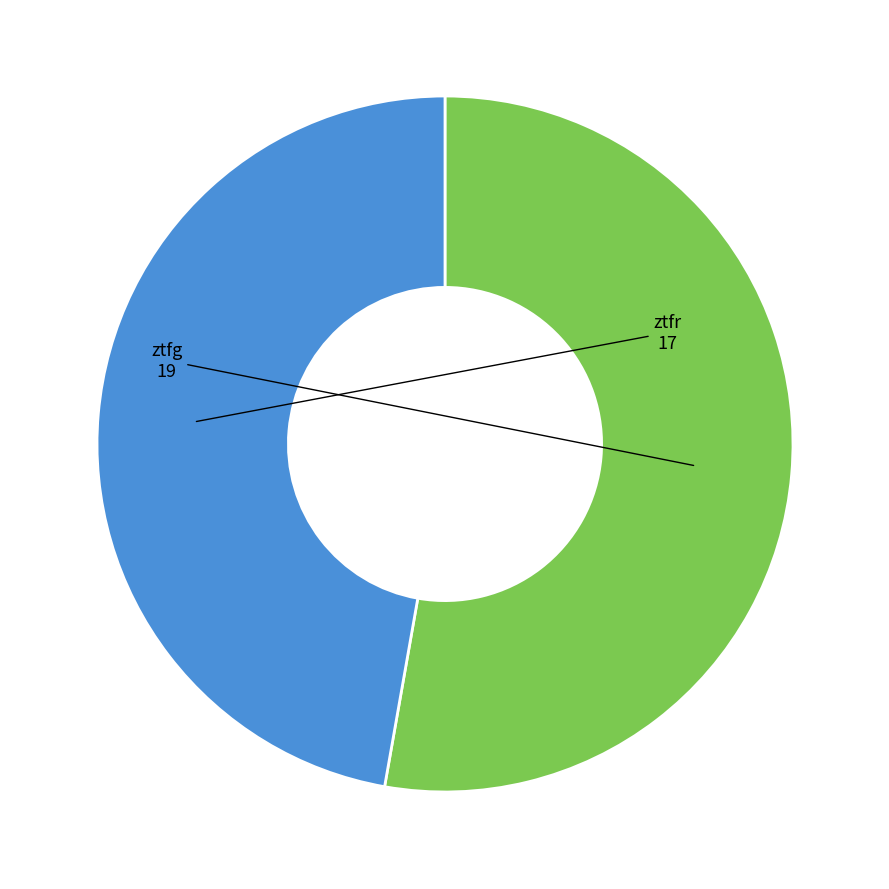

Is there a majority slice in this chart?

Yes